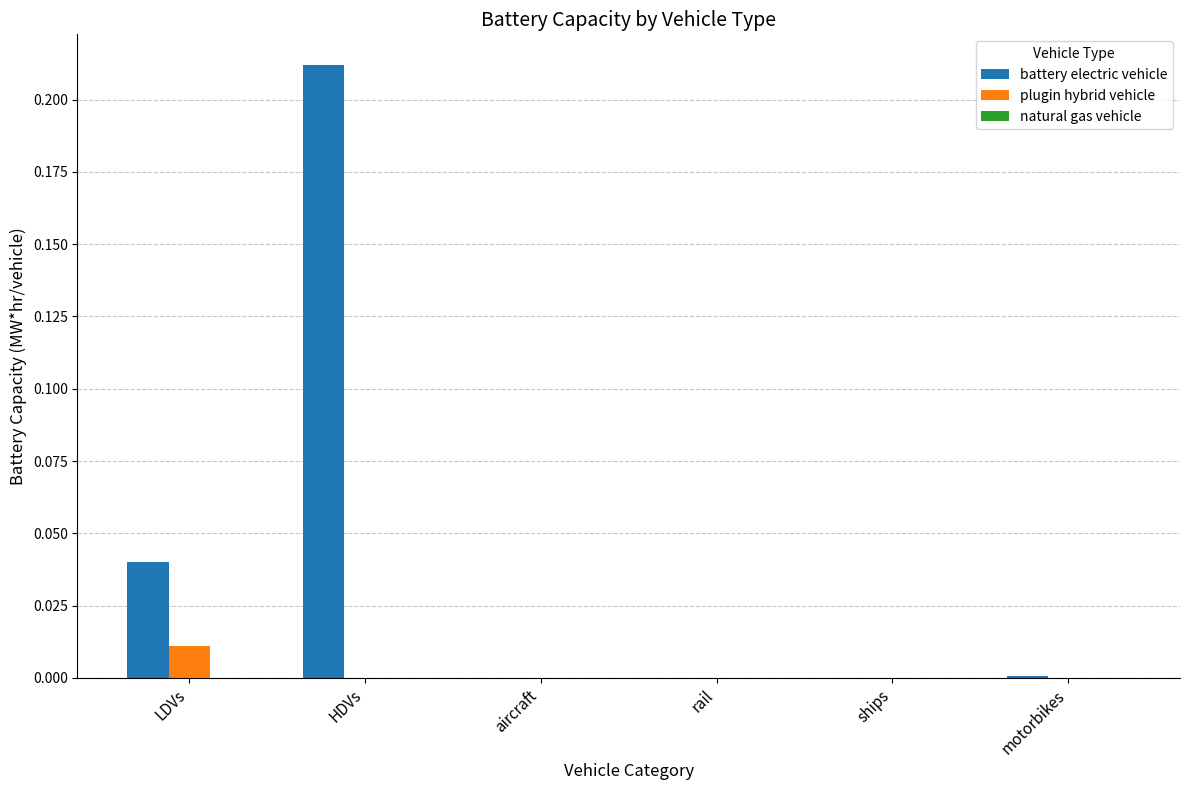

Is the value of plugin hybrid vehicle at ships greater than the value of battery electric vehicle at HDVs?

No